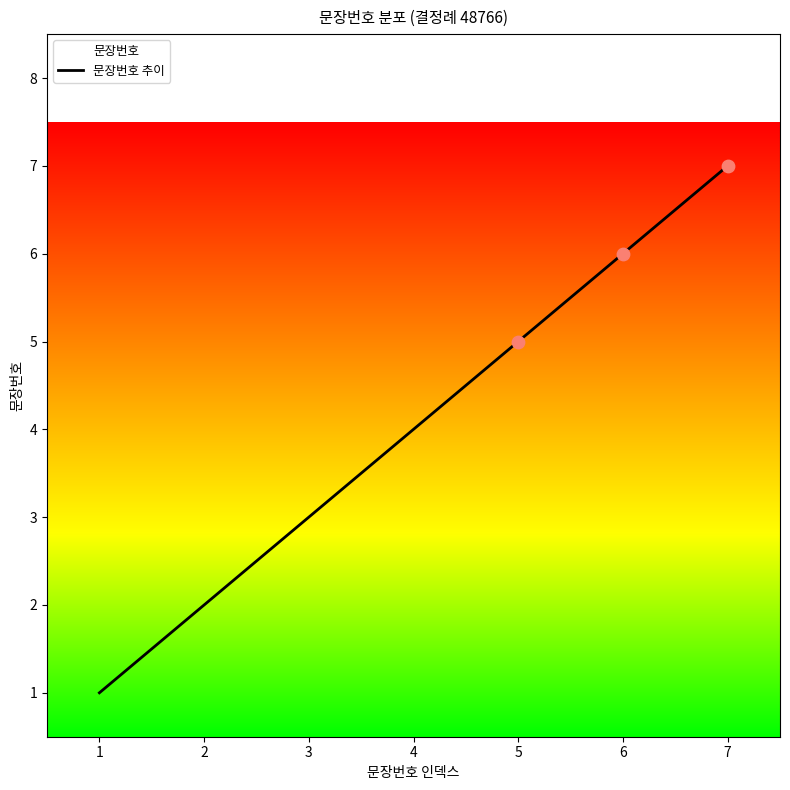

What is the ratio of the value at 1 to the value at 6?

0.2